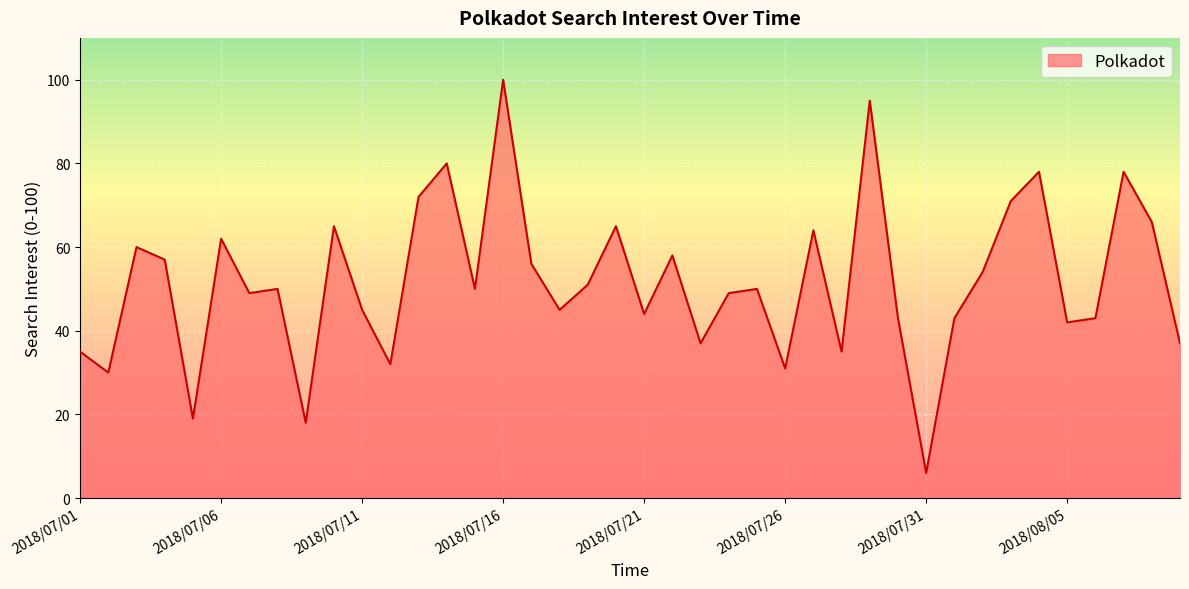

True or false: there are more than 0 points higher than both neighbors.

True